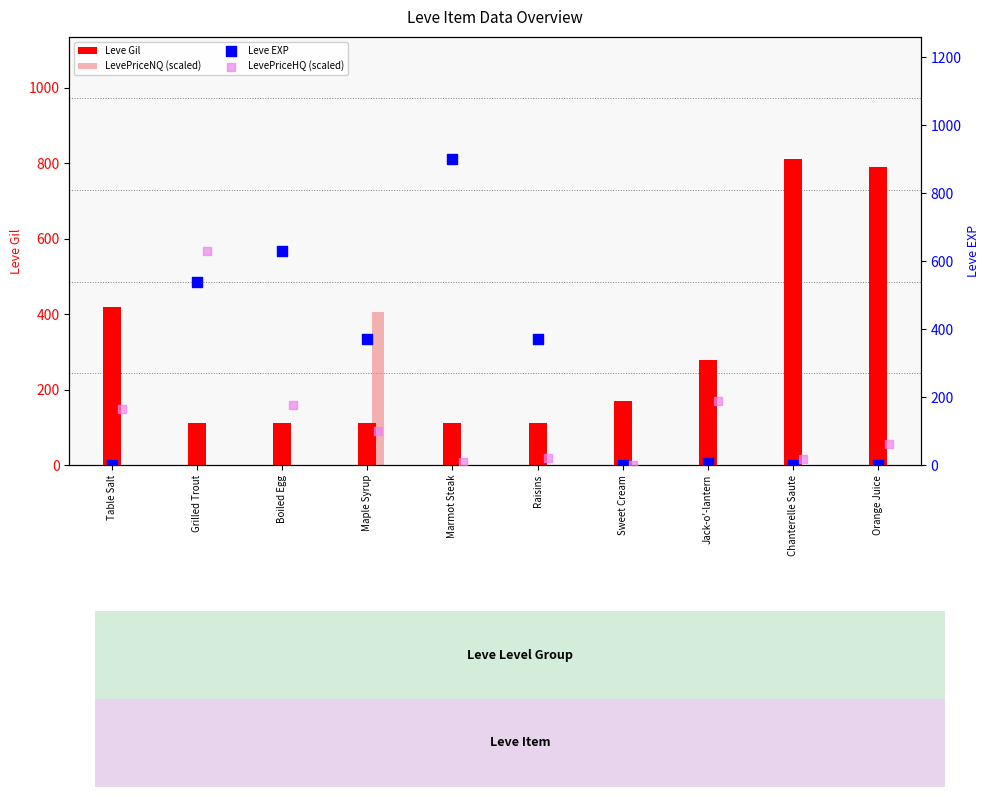

What are all the series names shown in the legend?

Leve Gil, LevePriceNQ (scaled), Leve EXP, LevePriceHQ (scaled)